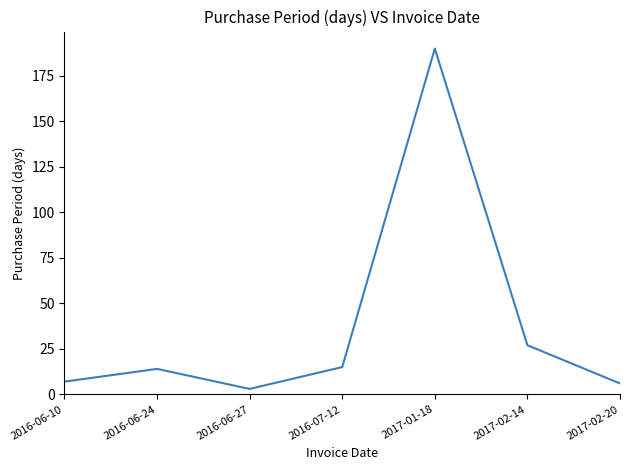

What is the change in value from 2016-07-12 to 2017-02-14?

+12